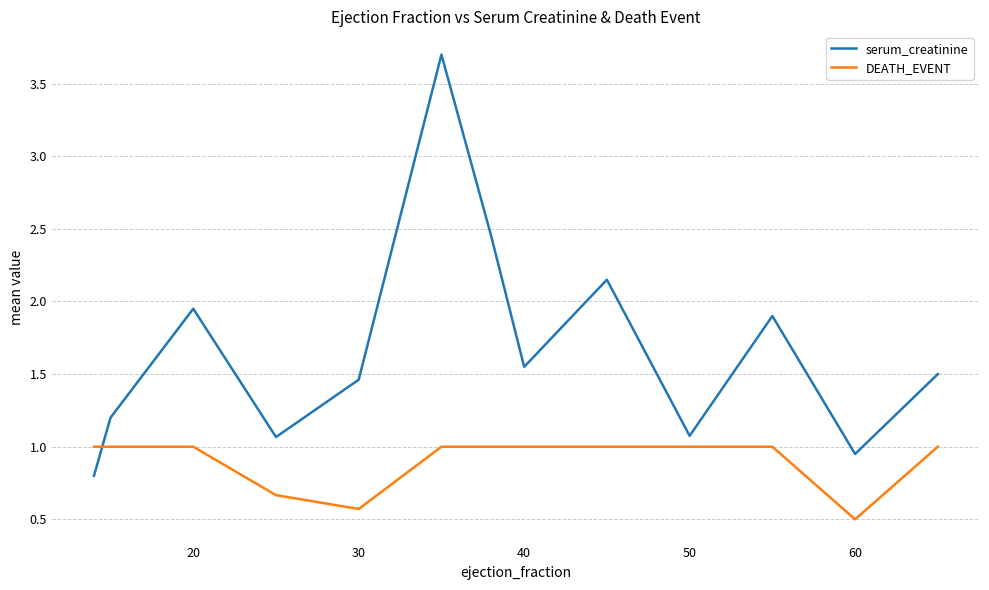

What is the difference between the maximum and minimum values in the serum_creatinine series?

2.9